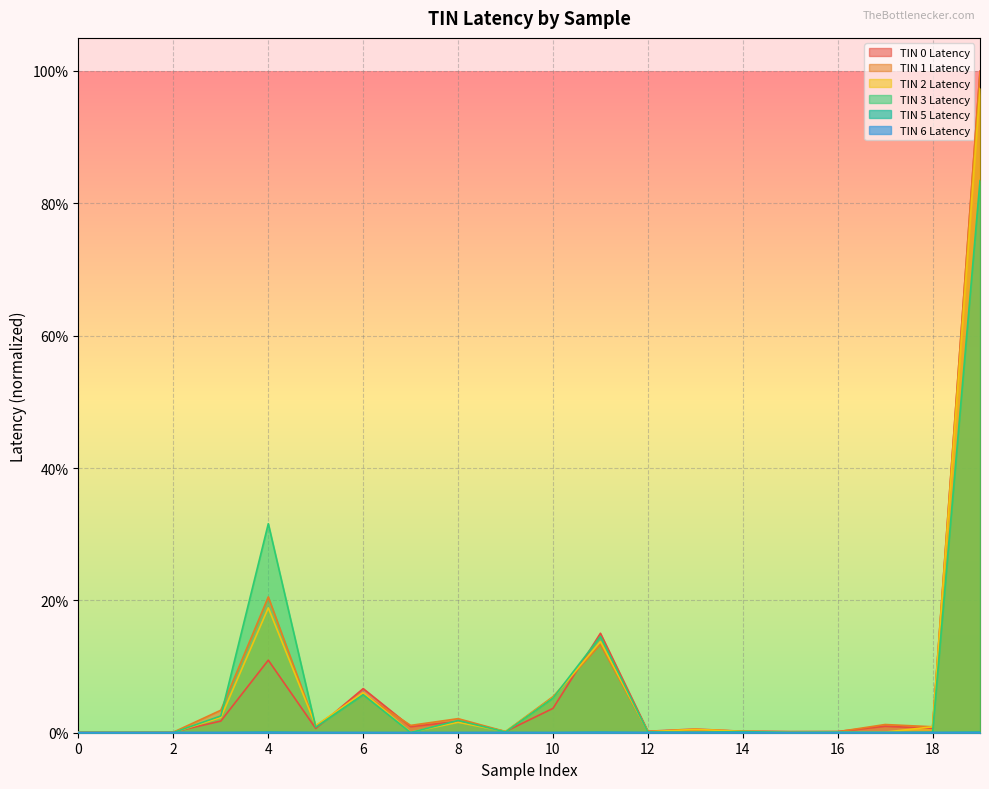

How many data points does each series have?

20